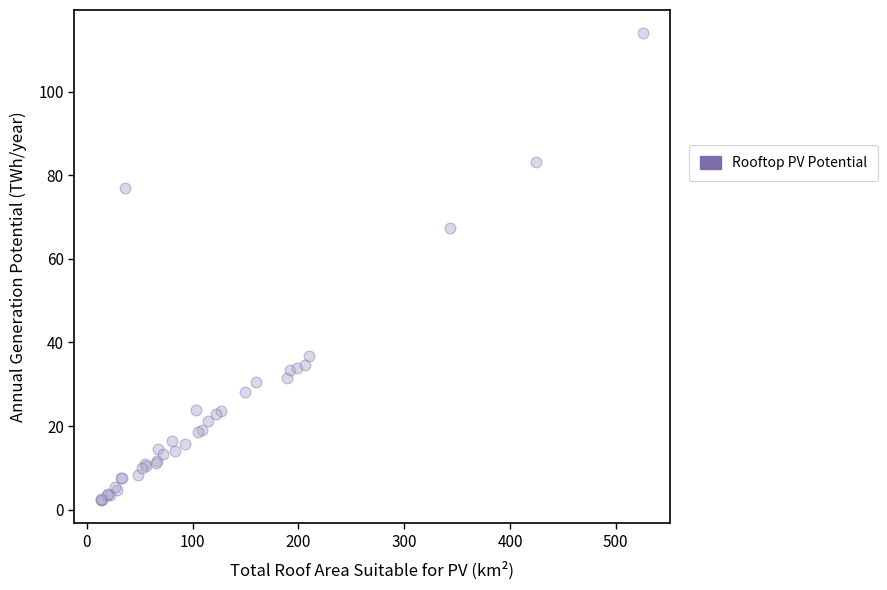

What Y value in the scatter plot is closest to 58?

67.3